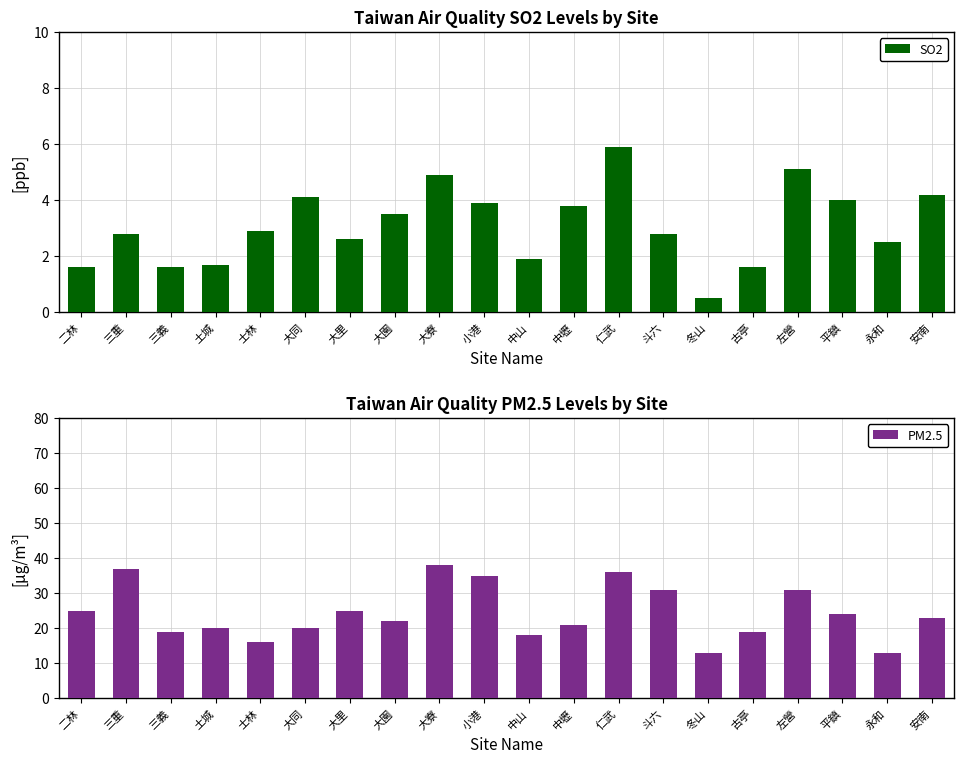

Which series changed the most between 大園 and 仁武?

PM2.5